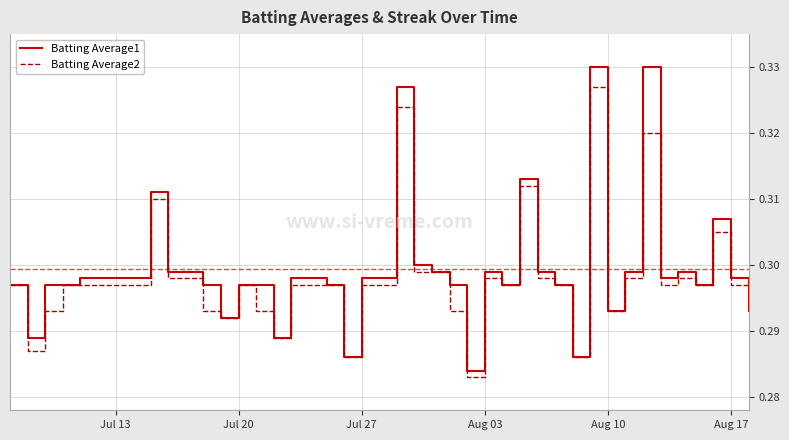

Which series has the largest total across all categories?

Batting Average1